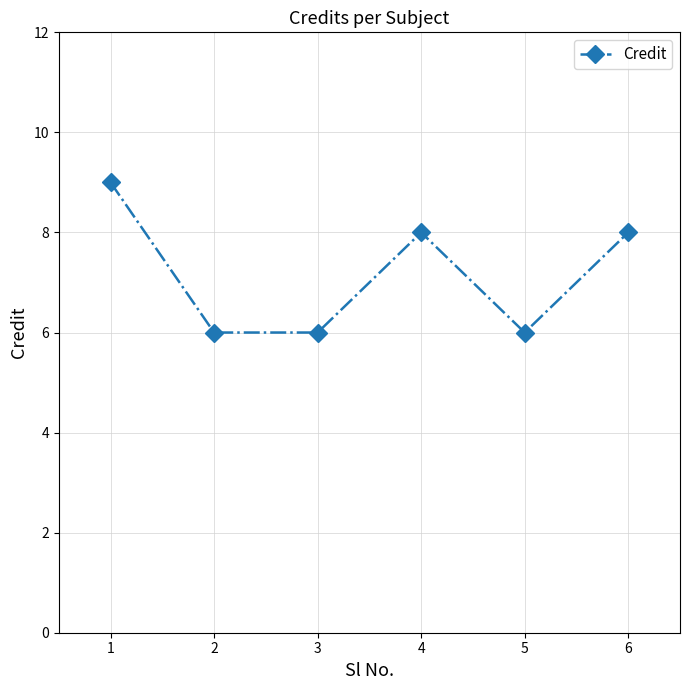

Is it true that the value at 6 is 8?

True